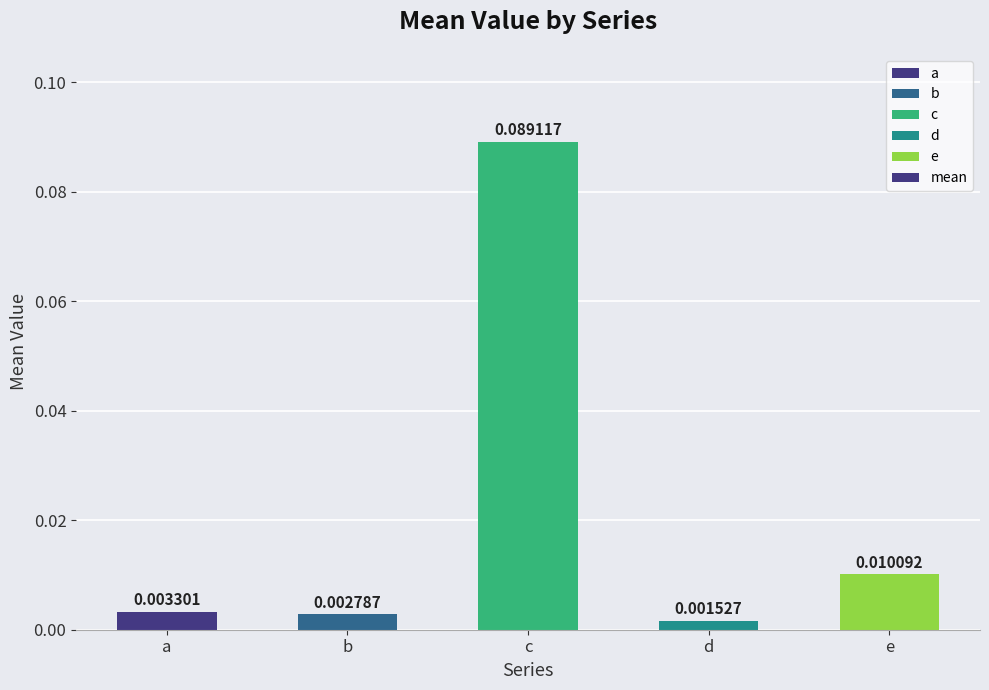

How many bars are there in total?

5